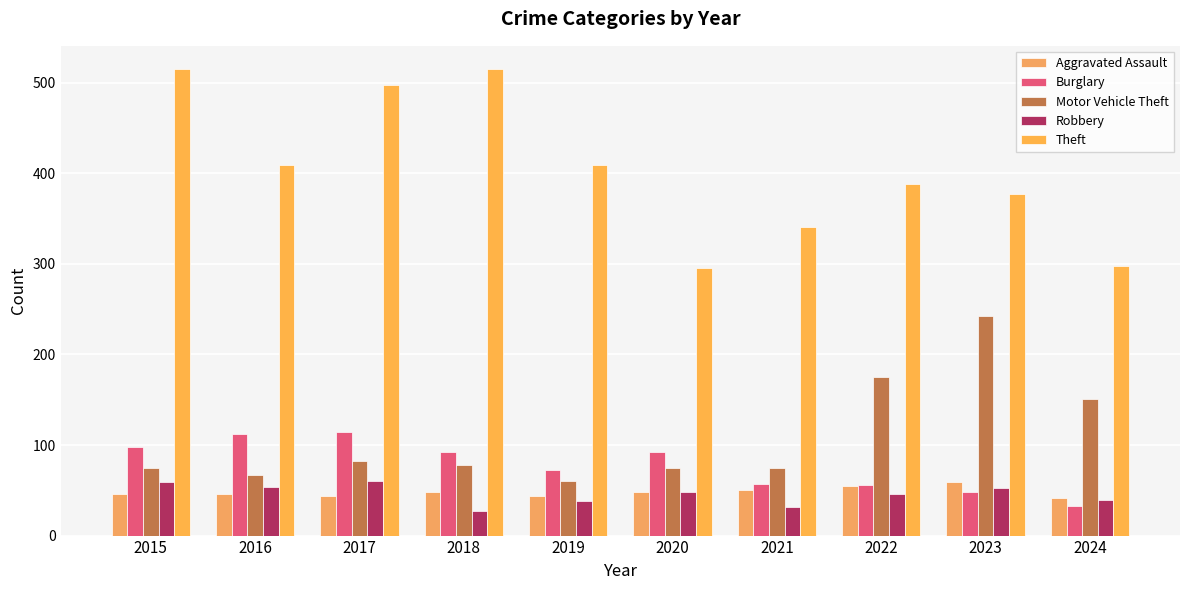

Reading left to right, transcribe all the data shown in this chart.

Aggravated Assault: 2015=46	2016=46	2017=44	2018=48	2019=44	2020=48	2021=50	2022=55	2023=59	2024=42
Burglary: 2015=98	2016=112	2017=114	2018=92	2019=72	2020=92	2021=57	2022=56	2023=48	2024=33
Motor Vehicle Theft: 2015=75	2016=67	2017=82	2018=78	2019=60	2020=75	2021=75	2022=175	2023=243	2024=151
Robbery: 2015=59	2016=54	2017=60	2018=27	2019=38	2020=48	2021=32	2022=46	2023=53	2024=39
Theft: 2015=515	2016=409	2017=497	2018=515	2019=409	2020=296	2021=341	2022=388	2023=377	2024=298